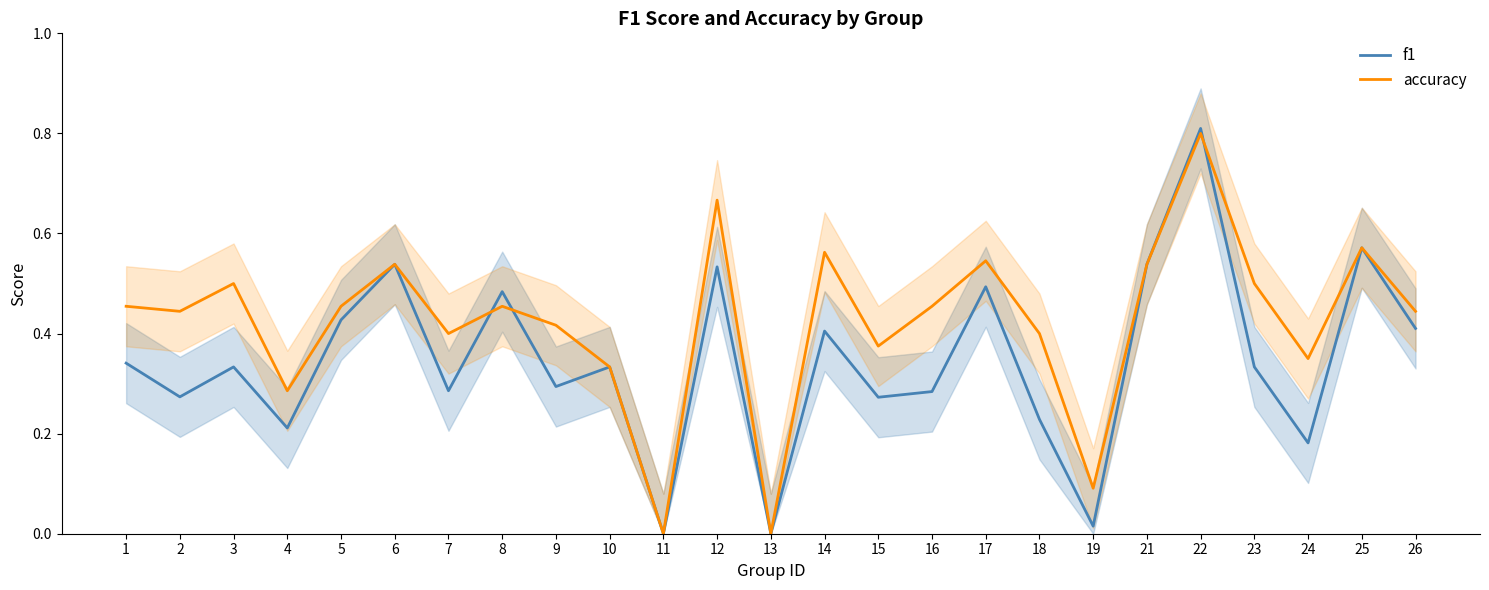

How many distinct data groups are displayed?

2